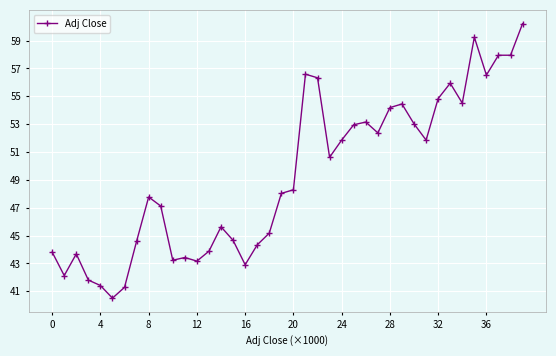

How many data points does each series have?

40